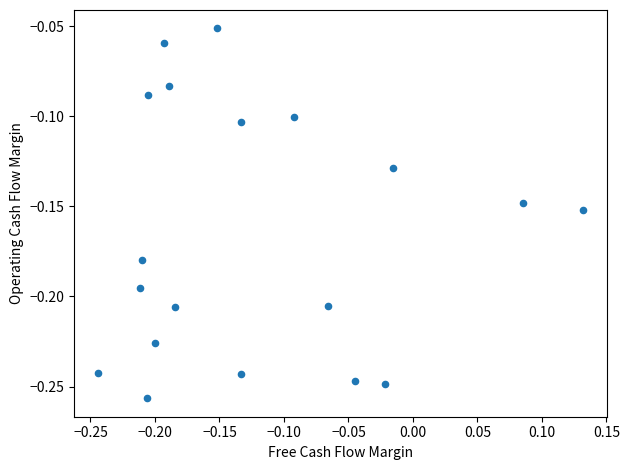

What is the range of X values (max minus min)?

0.4